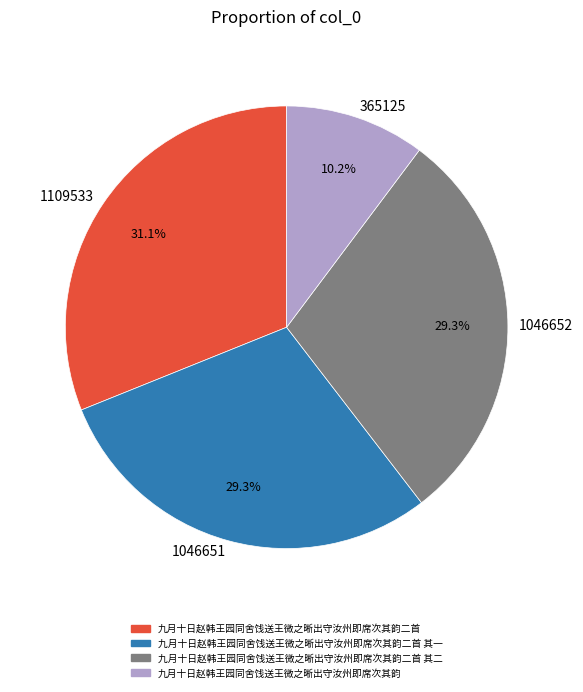

What is the largest slice in the pie chart?

1109533